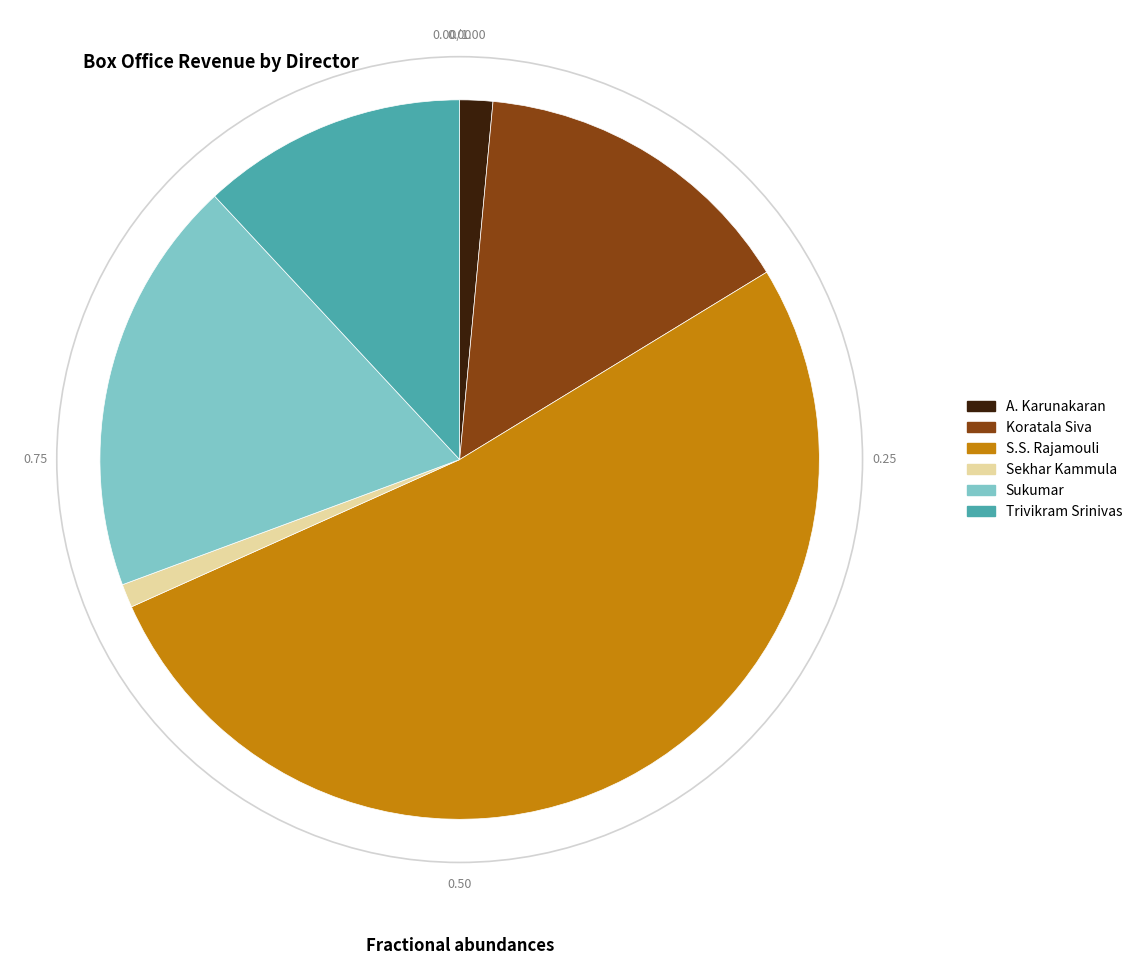

Approximately how many times larger is the value at Koratala Siva compared to A. Karunakaran?

10.0